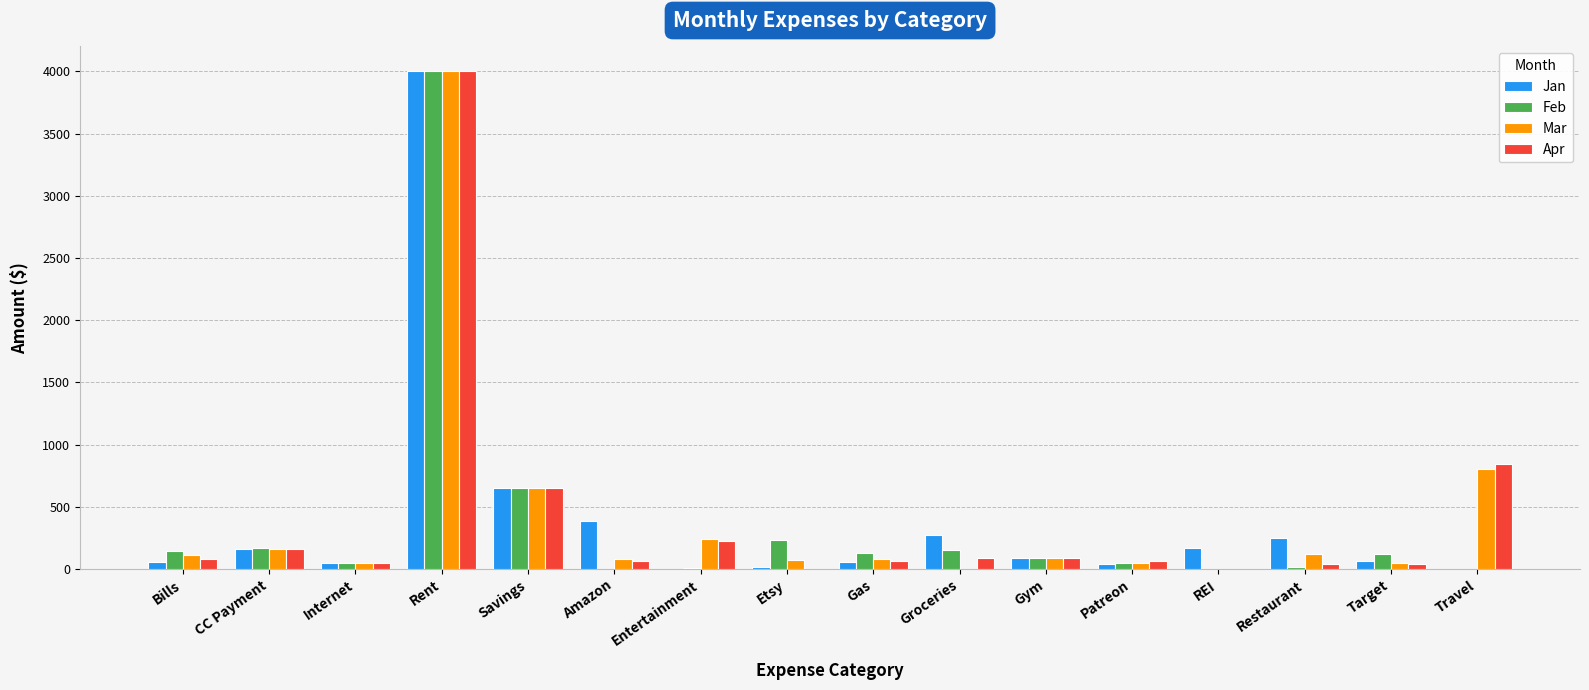

Which series changed the most between Bills and Internet?

Feb